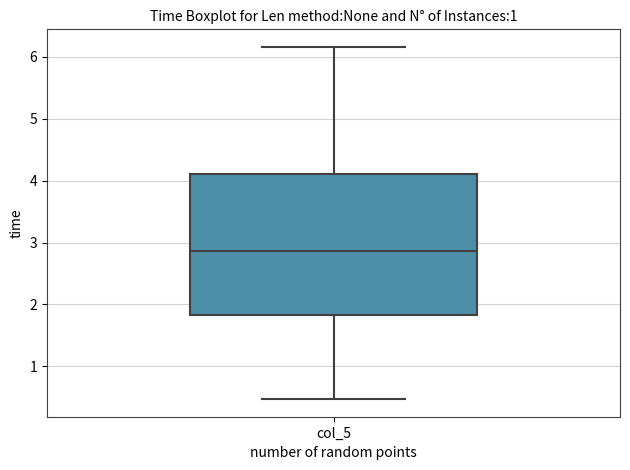

Transcribe this box plot: give where the median line is, the range the box spans, and where the two whiskers end, as read against the y-axis. The values are not printed on the chart, so give them approximately, as read against the axis.

median 2.9, box 1.8 to 4.1, whiskers 0.5 to 6.2